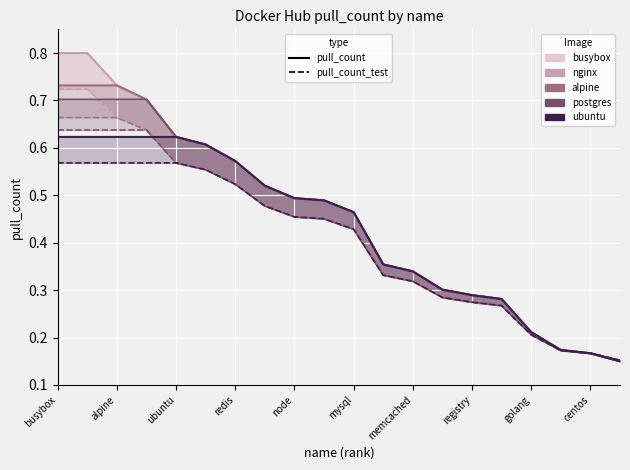

Which series has the largest range (max minus min)?

busybox